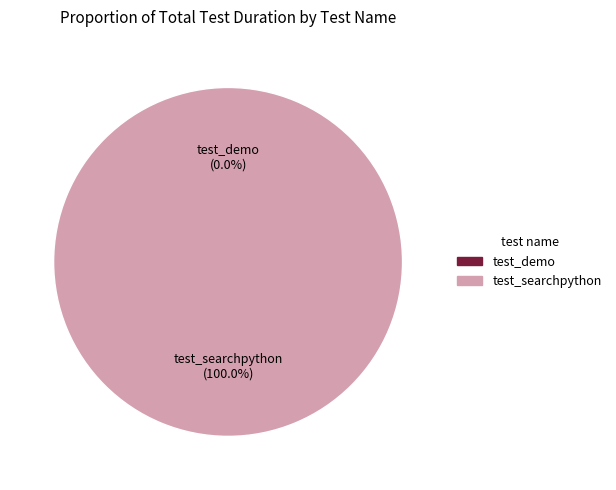

To the nearest percent, what is the combined percentage of test_searchpython and test_demo?

100%